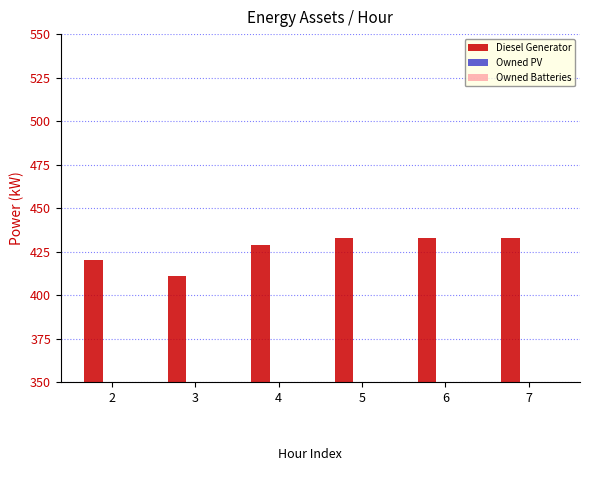

Reading right to left, what are all the values shown in this chart?

433	433	433	429	411	420